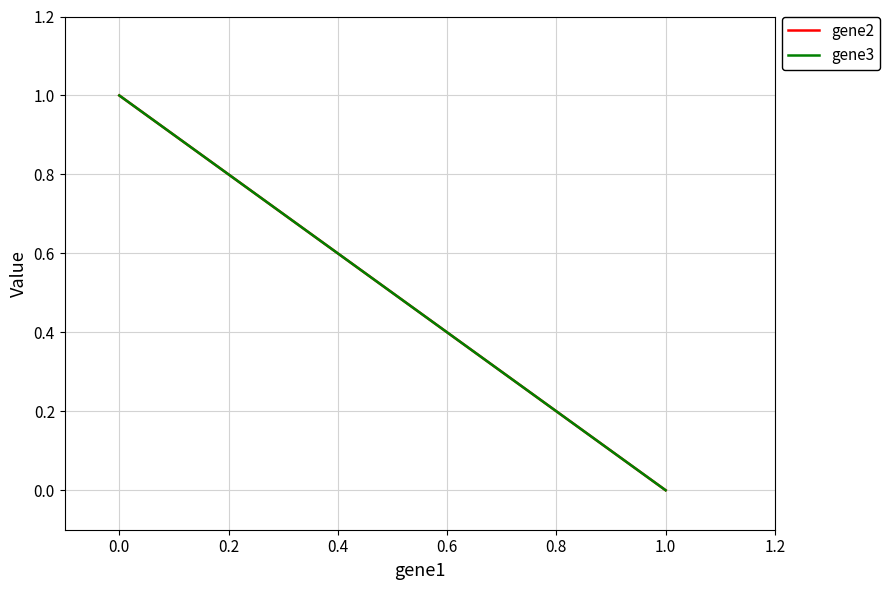

What is the value of the gene3 point at the 1st from the left?

1